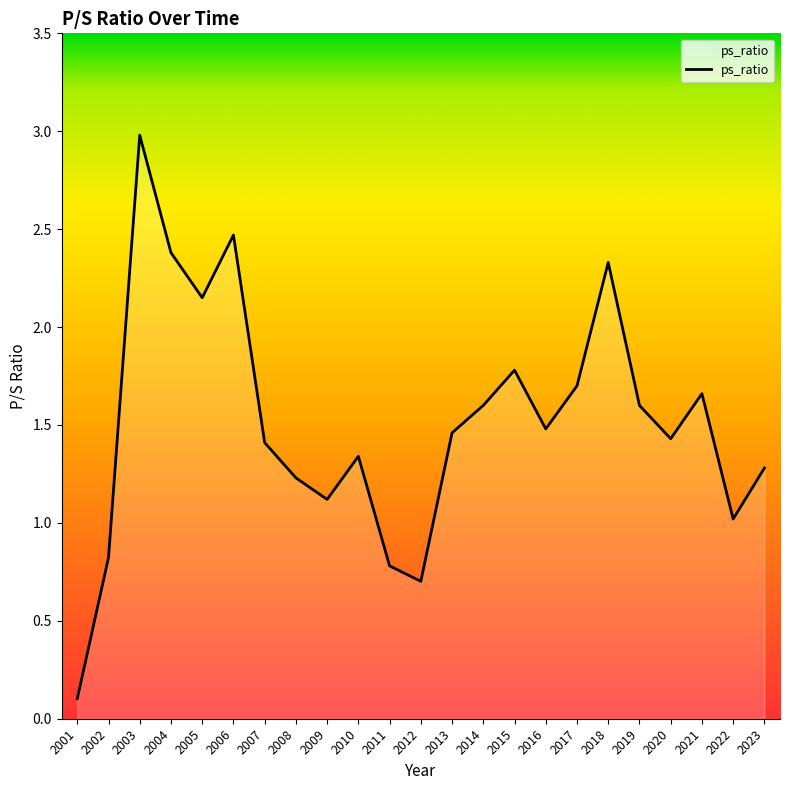

What is the change in value from 2021 to 2023?

-0.4